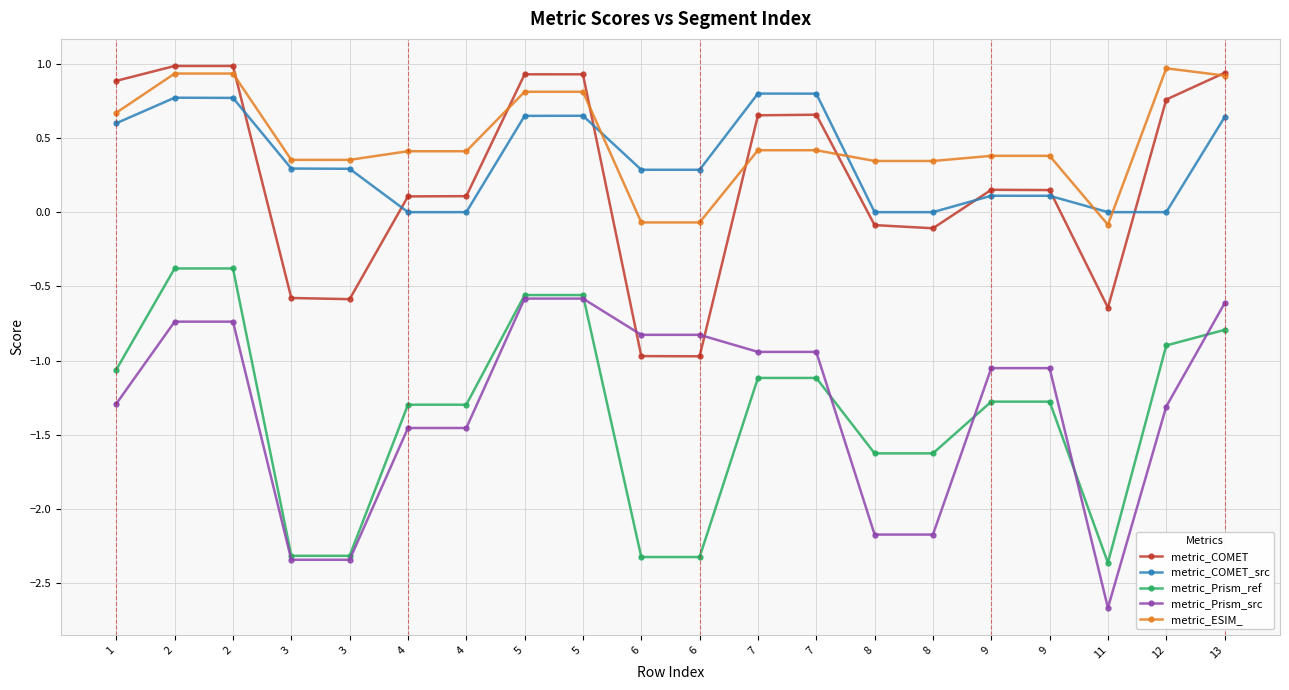

What is the sum of all metric_COMET values?

4.3